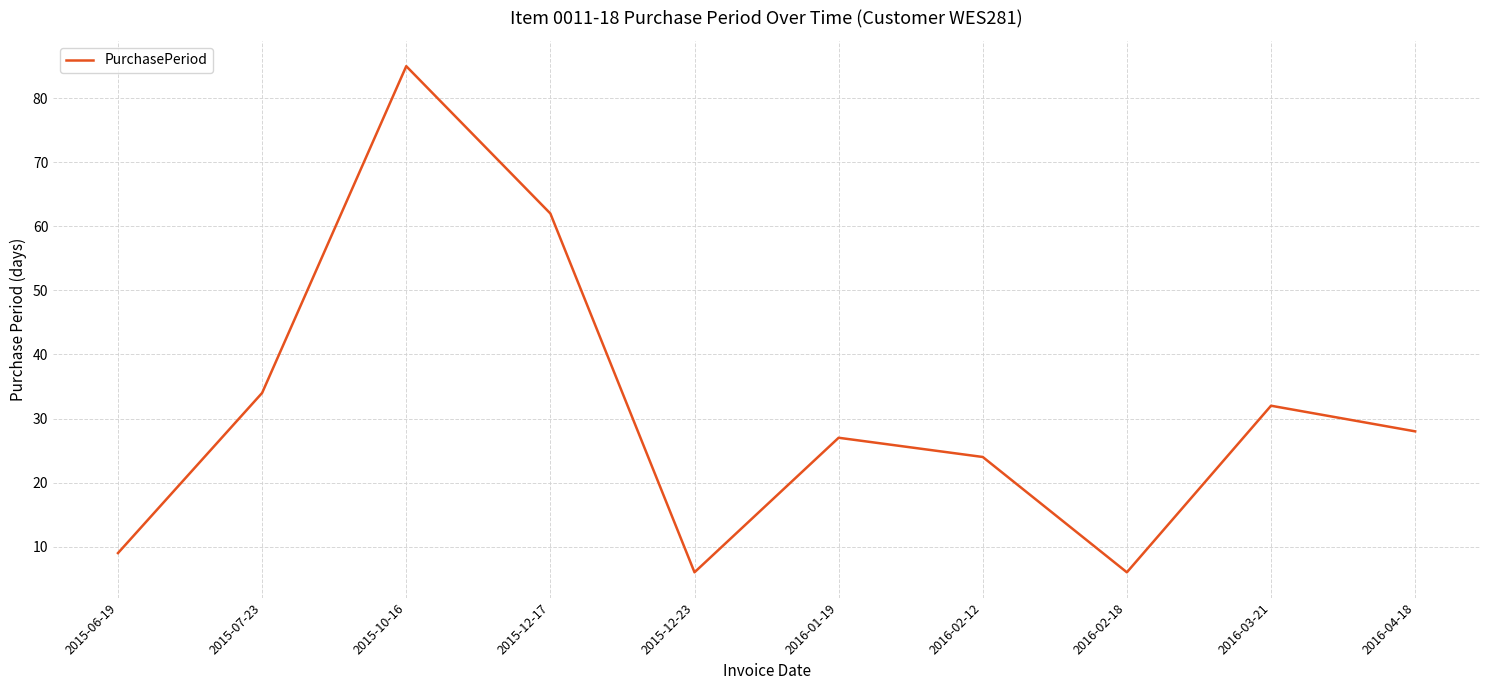

True or false: there are more than 1 points higher than both neighbors.

True